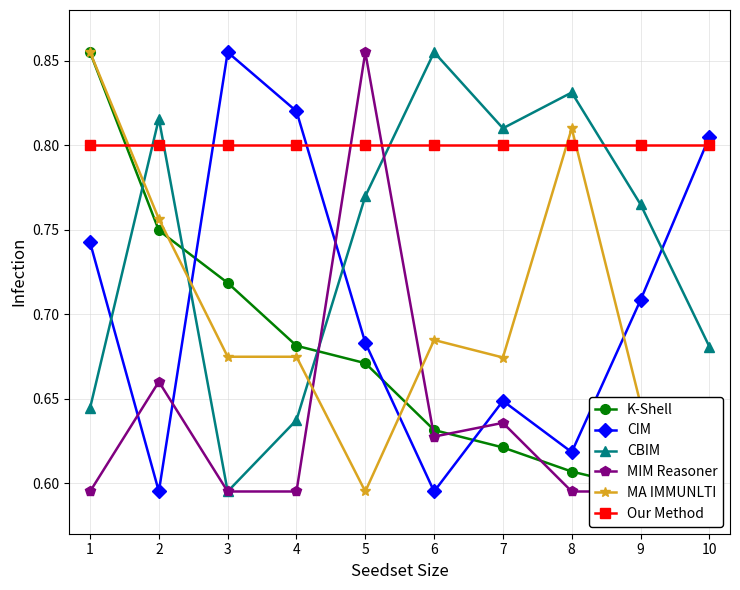

In MIM Reasoner, how many points are lower than both neighbors (excluding endpoints)?

1